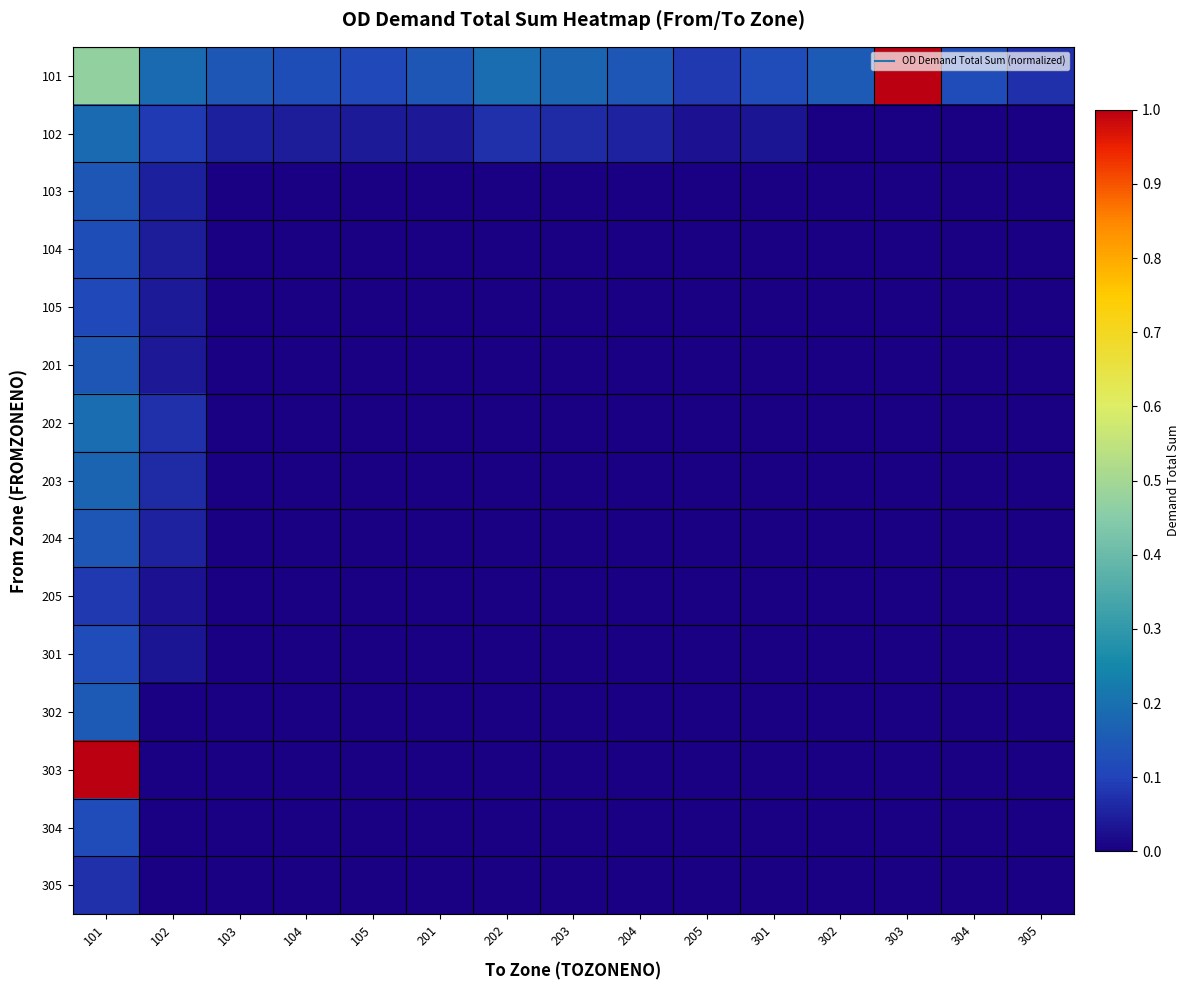

Which label corresponds to the largest value in the chart?

303